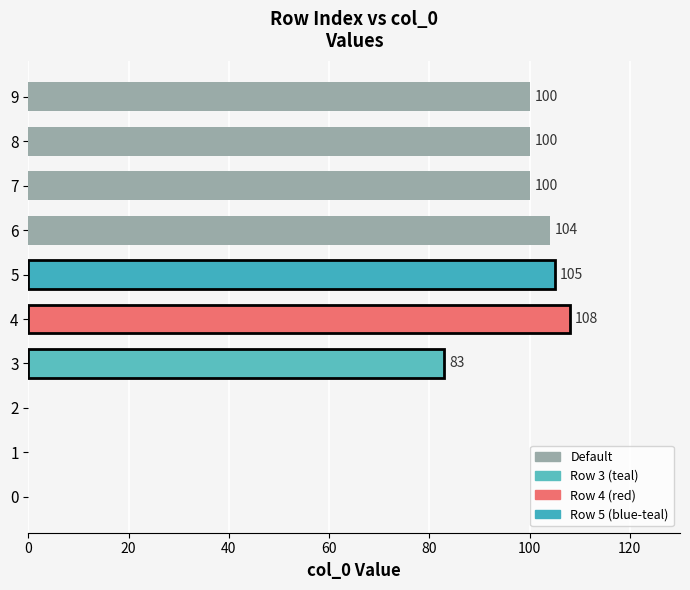

How many values are above zero?

7